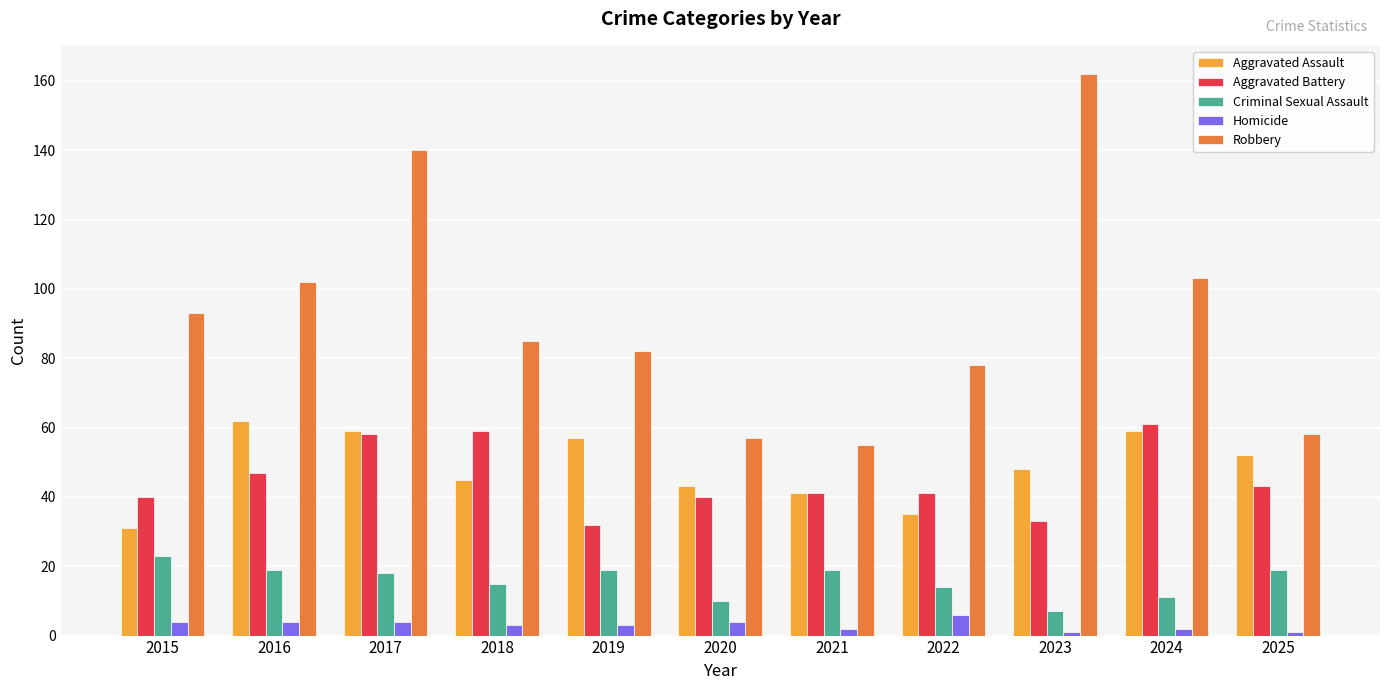

Reading left to right, list all the values displayed in this chart.

Aggravated Assault: 2015=31	2016=62	2017=59	2018=45	2019=57	2020=43	2021=41	2022=35	2023=48	2024=59	2025=52
Aggravated Battery: 2015=40	2016=47	2017=58	2018=59	2019=32	2020=40	2021=41	2022=41	2023=33	2024=61	2025=43
Criminal Sexual Assault: 2015=23	2016=19	2017=18	2018=15	2019=19	2020=10	2021=19	2022=14	2023=7	2024=11	2025=19
Homicide: 2015=4	2016=4	2017=4	2018=3	2019=3	2020=4	2021=2	2022=6	2023=1	2024=2	2025=1
Robbery: 2015=93	2016=102	2017=140	2018=85	2019=82	2020=57	2021=55	2022=78	2023=162	2024=103	2025=58